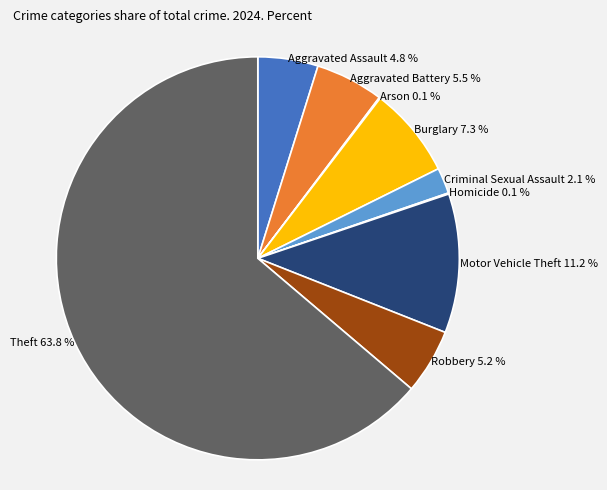

What is the majority slice?

Theft